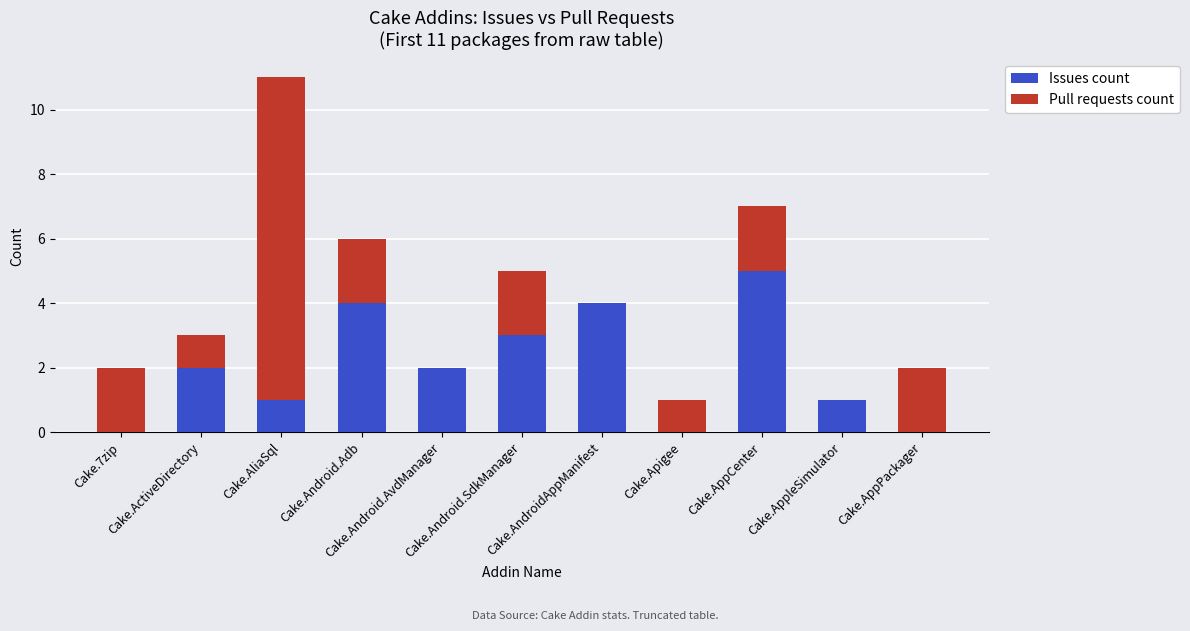

What is the sum of all Issues count values?

22